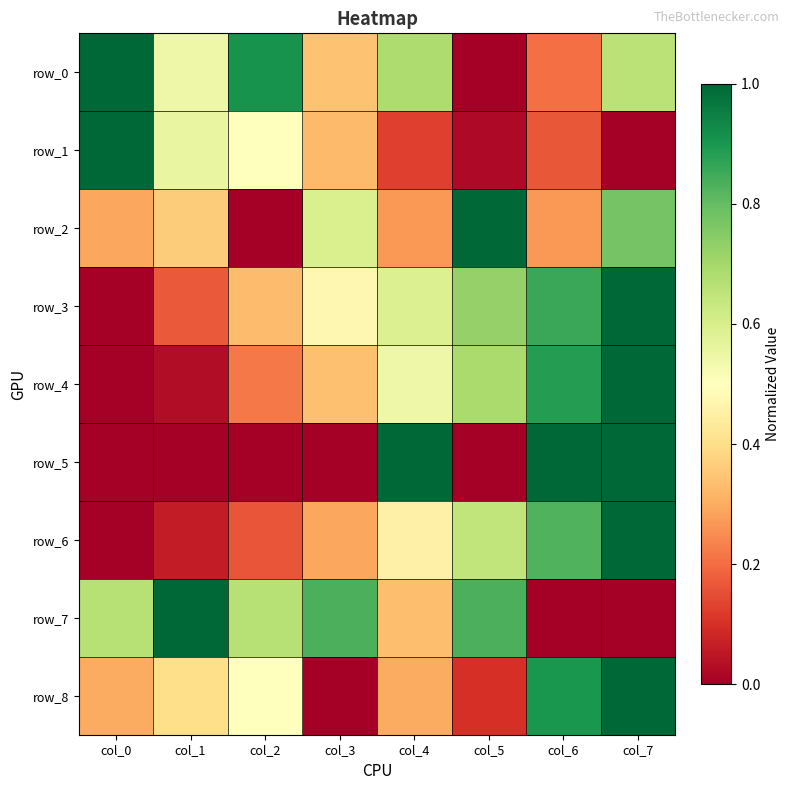

Reading left to right, extract all data points from this chart.

row_0: col_0=1.0	col_1=0.5	col_2=0.9	col_3=0.3	col_4=0.7	col_5=0.0	col_6=0.2	col_7=0.7
row_1: col_0=1.0	col_1=0.6	col_2=0.5	col_3=0.3	col_4=0.1	col_5=0.0	col_6=0.2	col_7=0.0
row_2: col_0=0.3	col_1=0.4	col_2=0.0	col_3=0.6	col_4=0.3	col_5=1.0	col_6=0.3	col_7=0.8
row_3: col_0=0.0	col_1=0.2	col_2=0.3	col_3=0.5	col_4=0.6	col_5=0.7	col_6=0.9	col_7=1.0
row_4: col_0=0.0	col_1=0.0	col_2=0.2	col_3=0.3	col_4=0.5	col_5=0.7	col_6=0.9	col_7=1.0
row_5: col_0=0.0	col_1=0.0	col_2=0.0	col_3=0.0	col_4=1.0	col_5=0.0	col_6=1.0	col_7=1.0
row_6: col_0=0.0	col_1=0.1	col_2=0.2	col_3=0.3	col_4=0.5	col_5=0.6	col_6=0.8	col_7=1.0
row_7: col_0=0.7	col_1=1.0	col_2=0.7	col_3=0.8	col_4=0.3	col_5=0.8	col_6=0.0	col_7=0.0
row_8: col_0=0.3	col_1=0.4	col_2=0.5	col_3=0.0	col_4=0.3	col_5=0.1	col_6=0.9	col_7=1.0